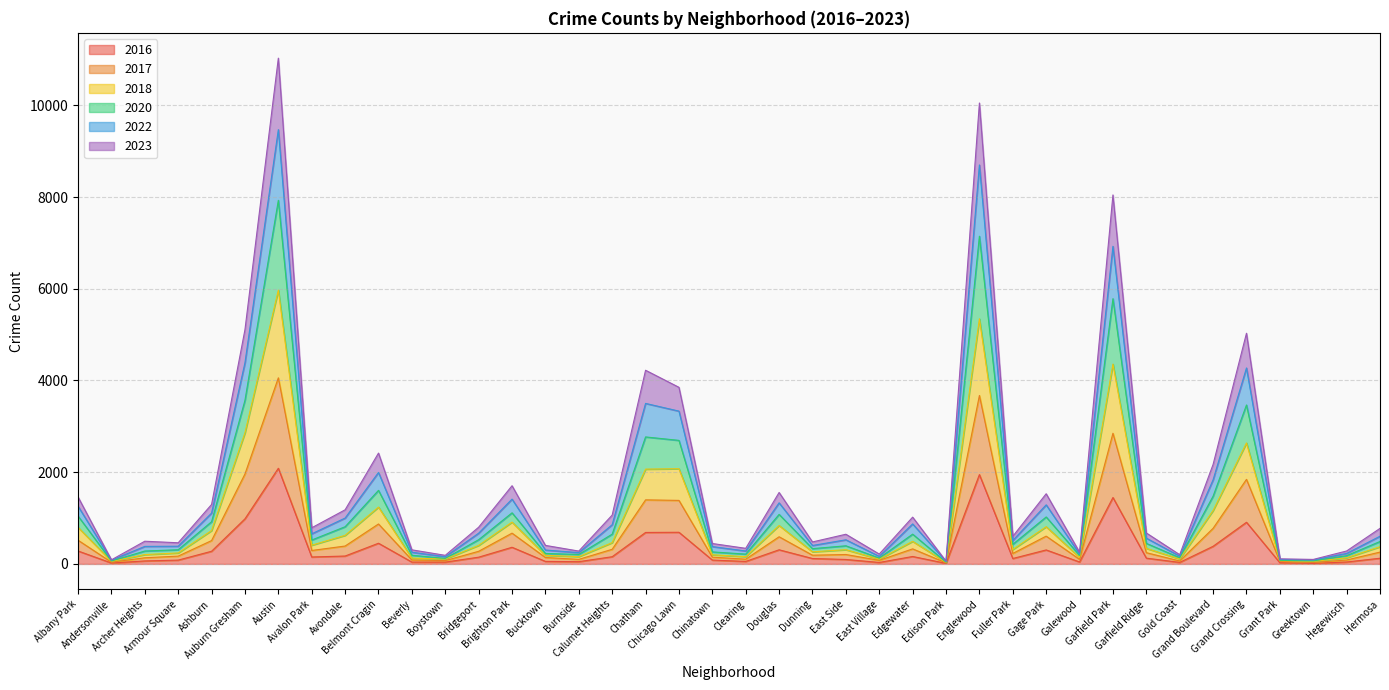

True or false: 2023 and 2022 cross at least once.

False